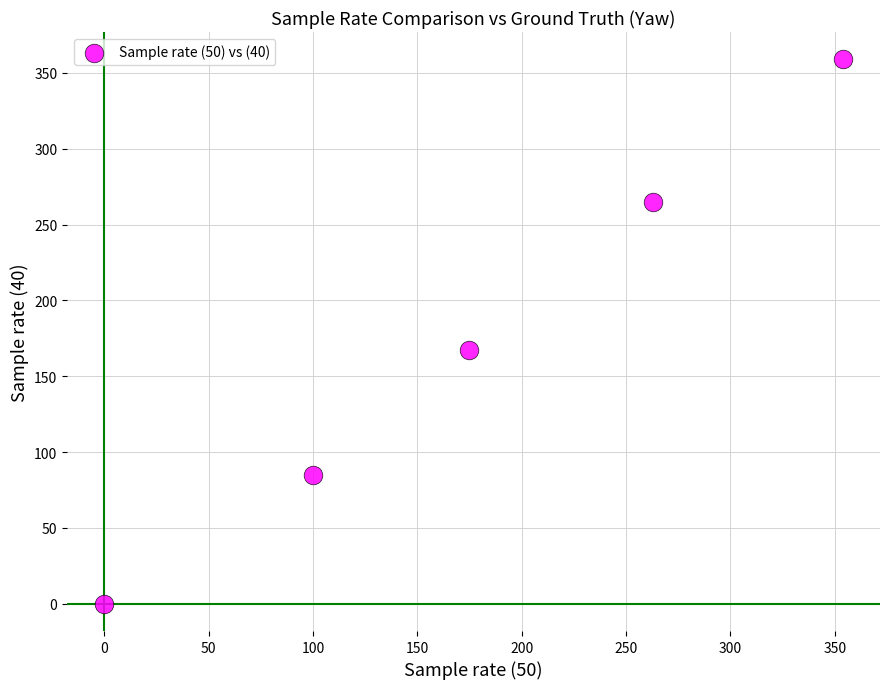

What is the average Y value?

175